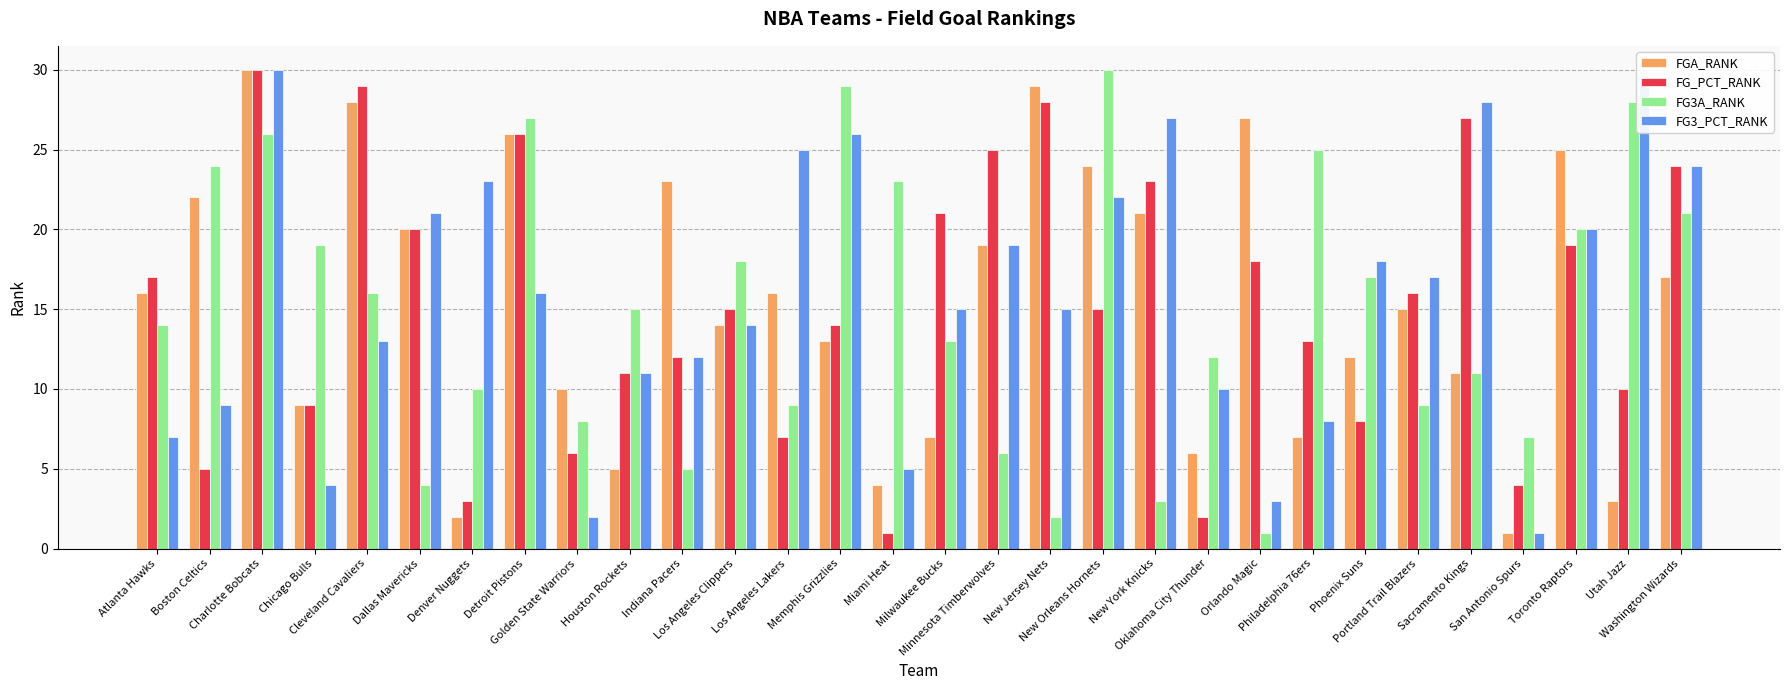

What is the sum of the FG_PCT_RANK values at Cleveland Cavaliers and Washington Wizards?

53